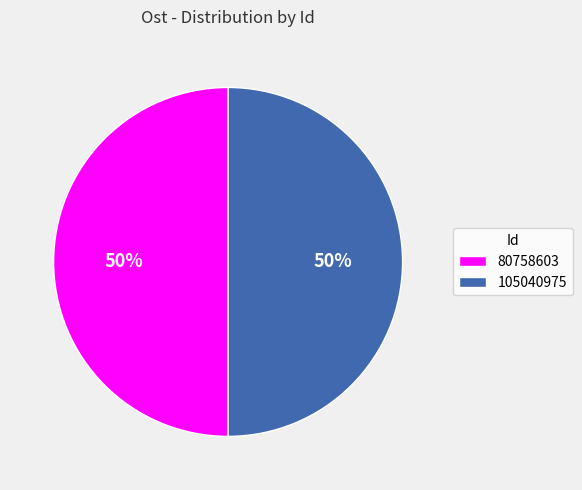

To the nearest percent, what is the average slice percentage?

50%